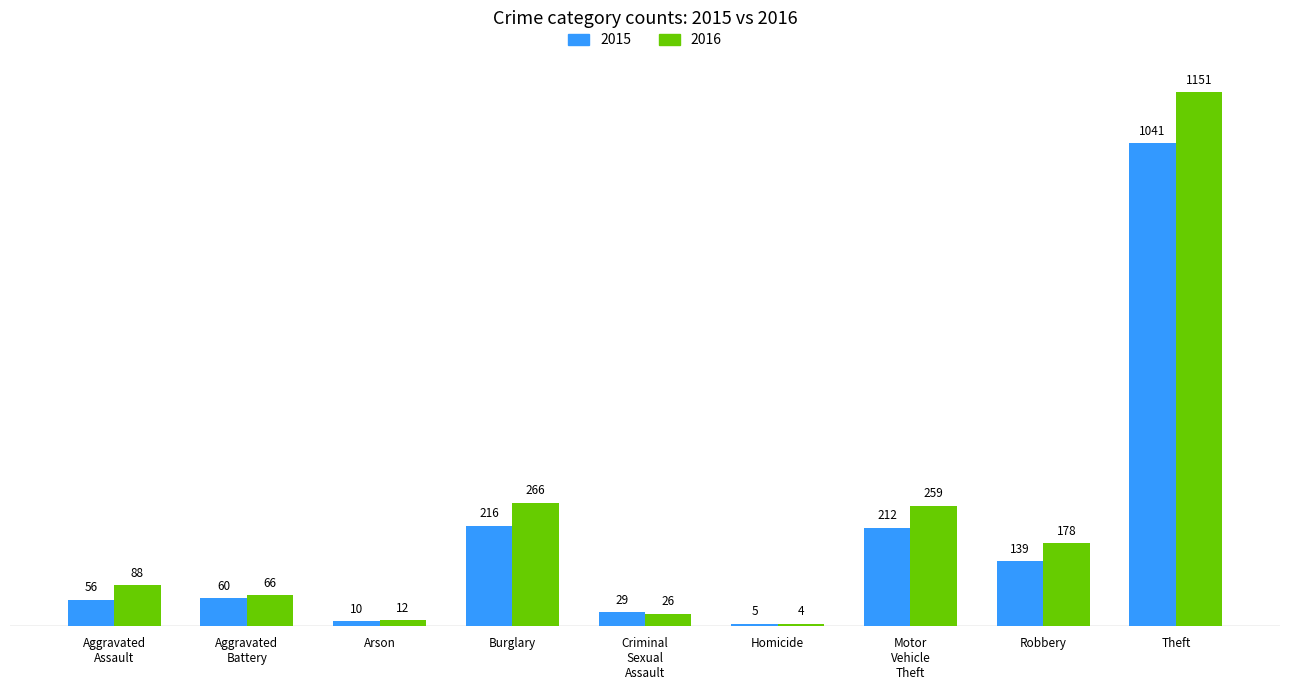

What position from the right is Theft?

1